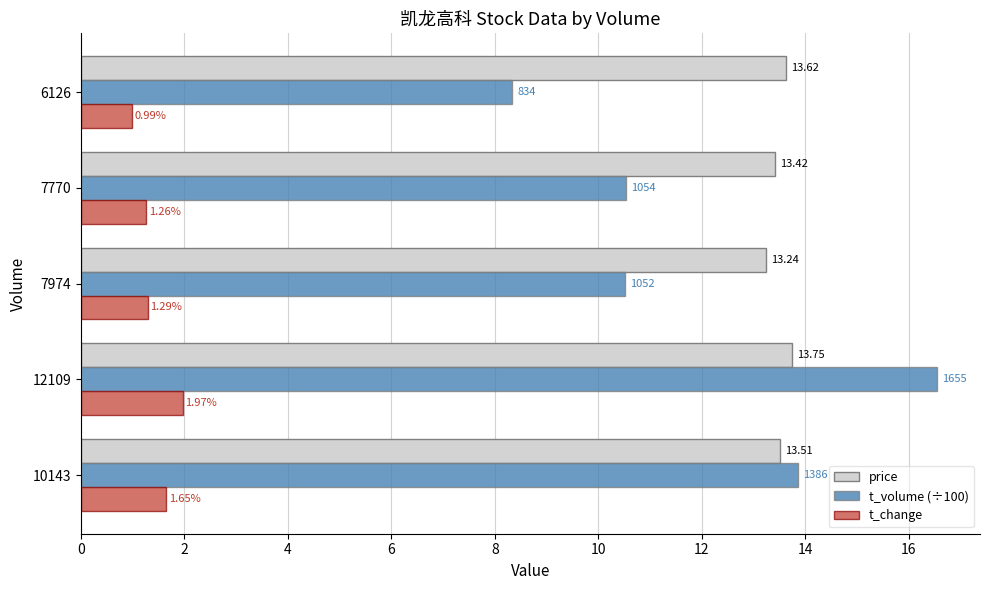

What is the sum of the t_volume (÷100) values at 6126 and 10143?

22.2